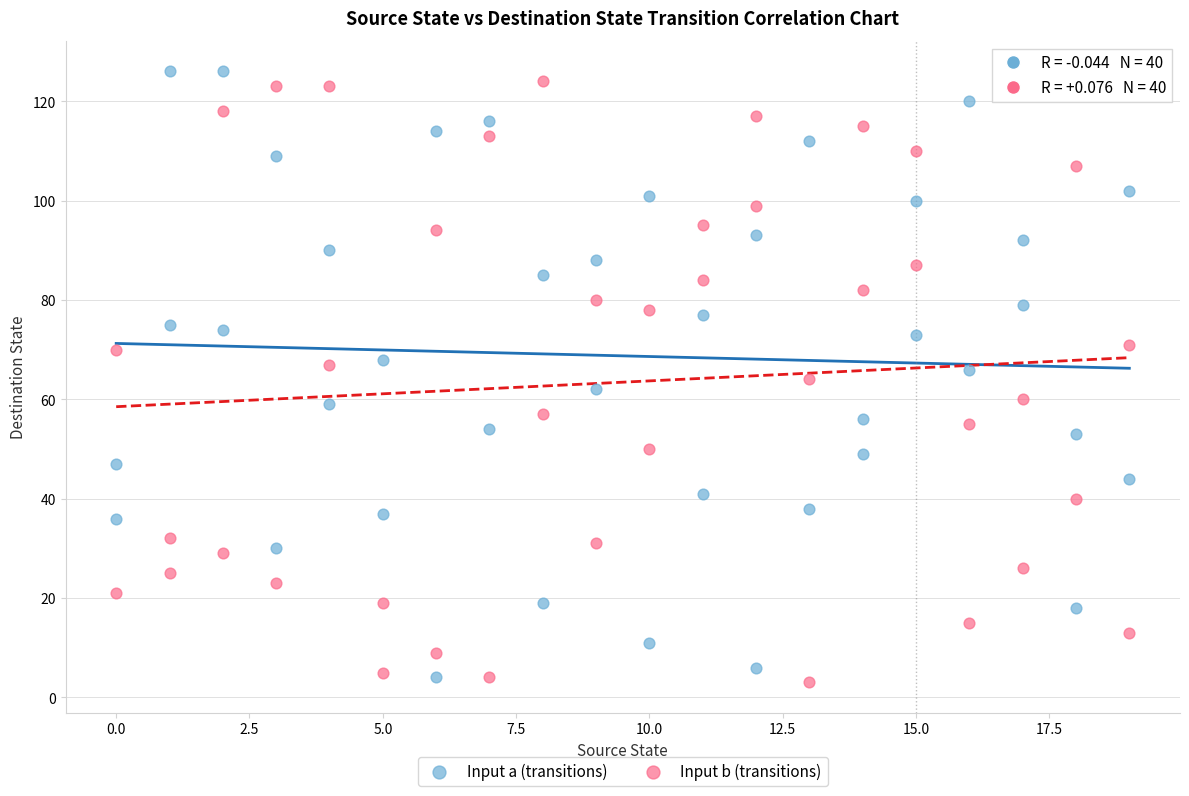

What are all the series names shown in the legend?

Input a (transitions), Input b (transitions)